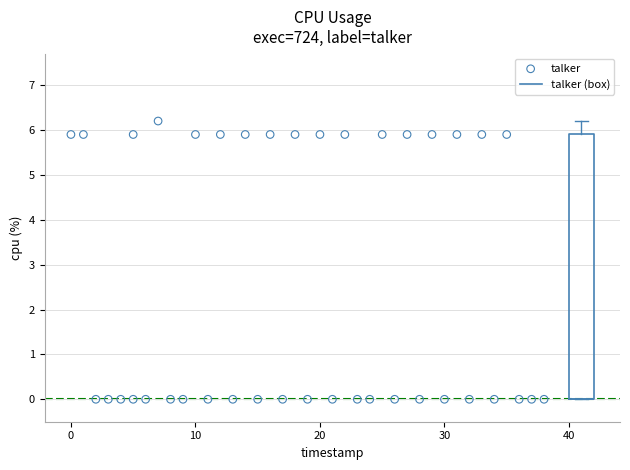

What is the range of X values (max minus min)?

38.0